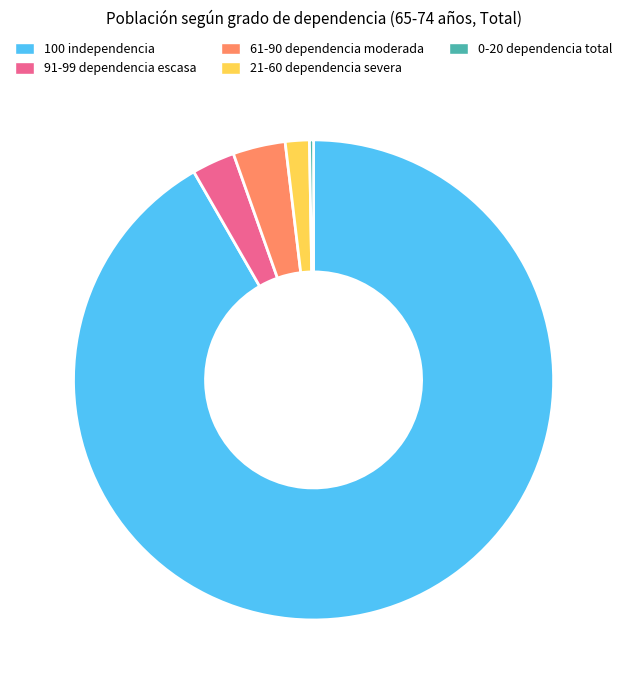

The 100 independencia slice represents 99% of the pie. True or false?

False